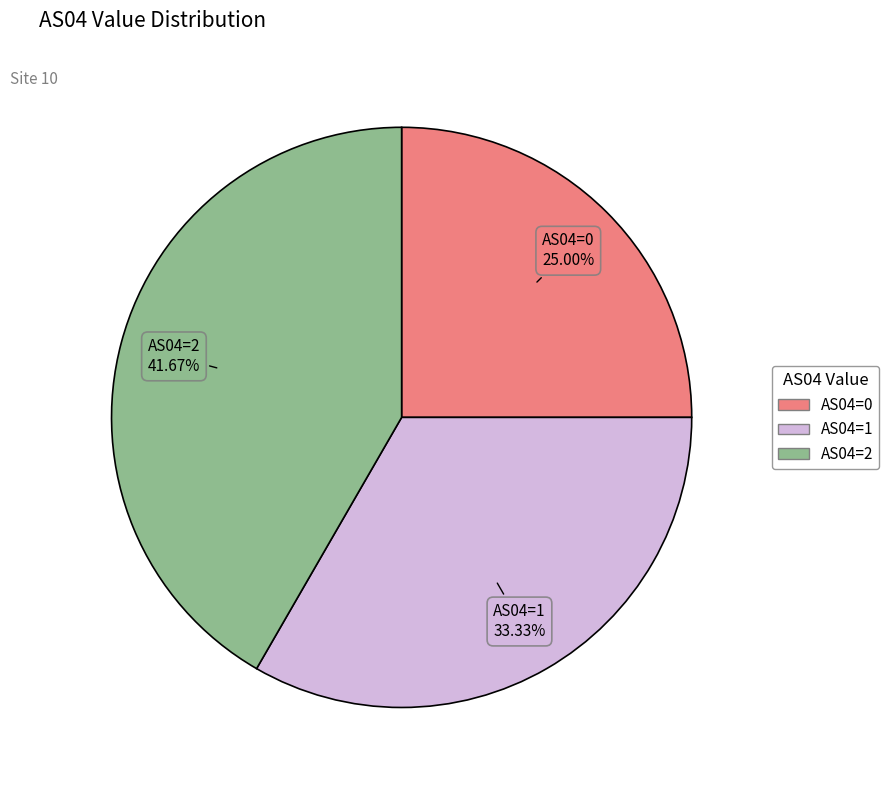

Is there any slice that represents more than half of the pie?

No